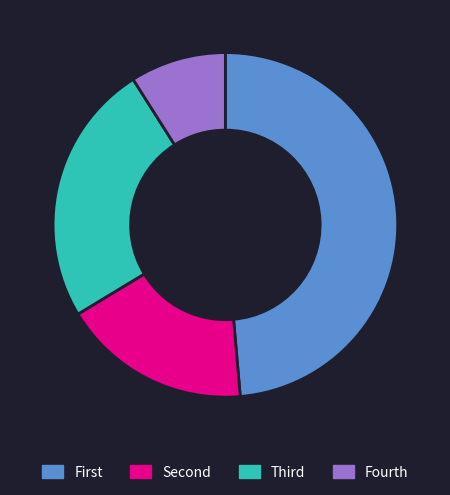

Rank the categories by value from highest to lowest.

First, Third, Second, Fourth